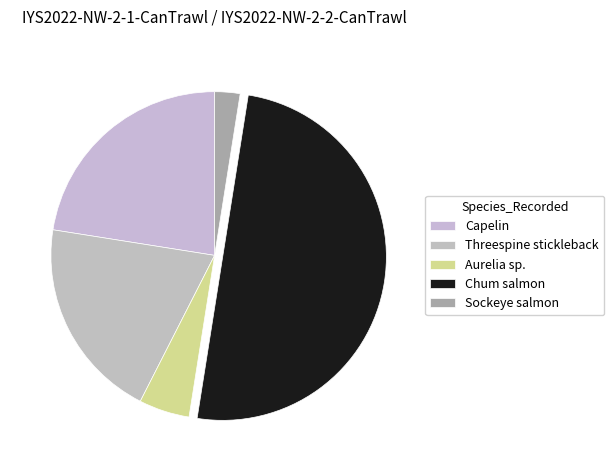

What percentage is the Capelin slice, to the nearest percent?

22%